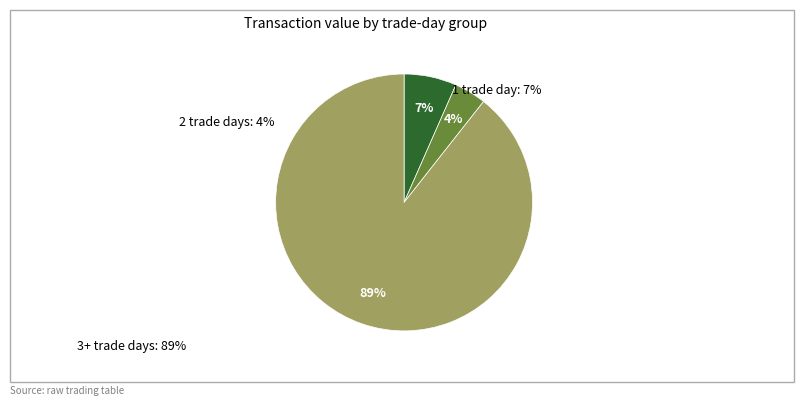

Is there any slice that represents more than half of the pie?

Yes